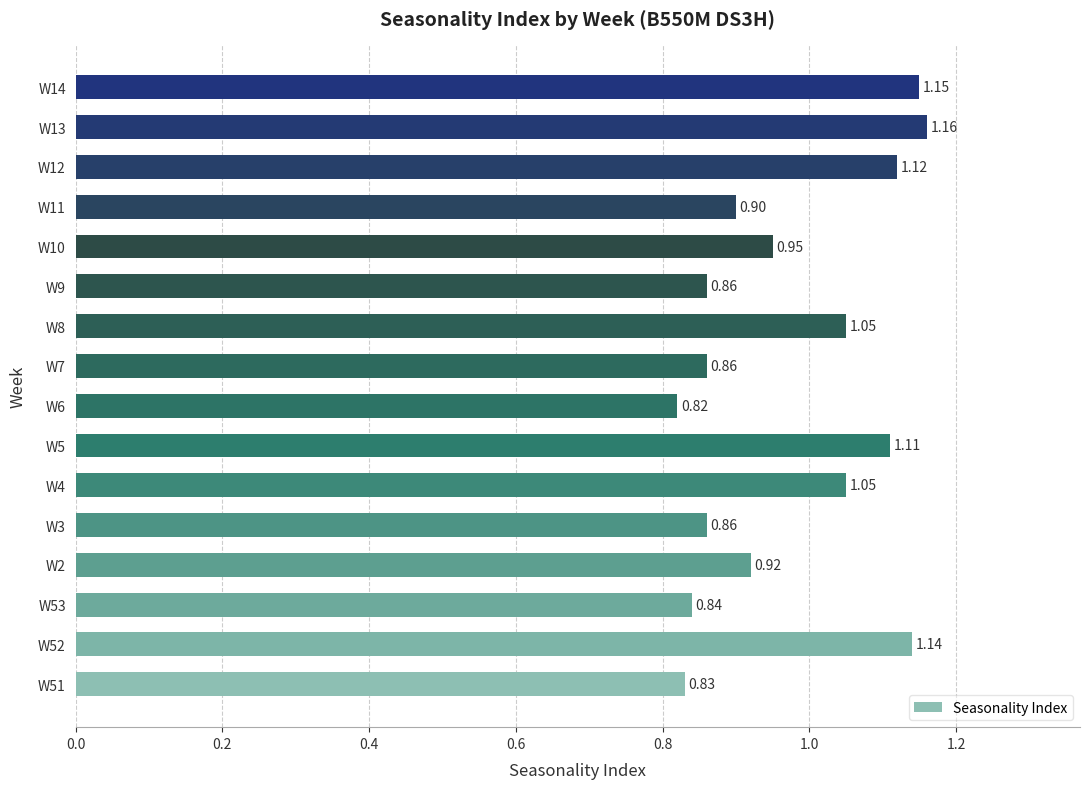

What is the difference between the maximum and minimum values?

0.3